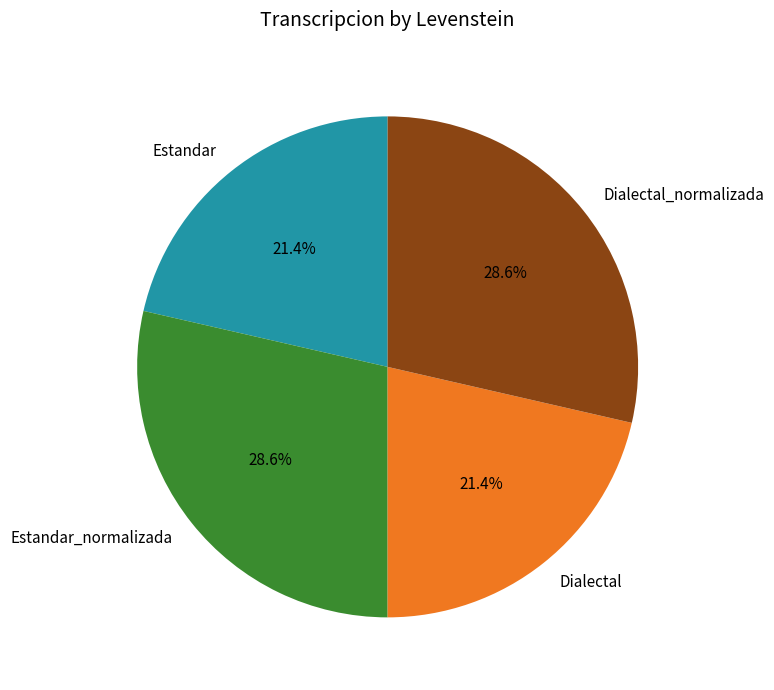

Approximately how many times larger is the value at Dialectal compared to Estandar?

1.0